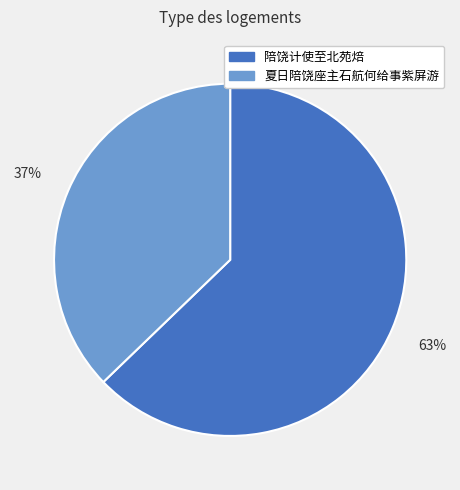

To the nearest percent, what is the difference between the largest and smallest slice percentages?

26%